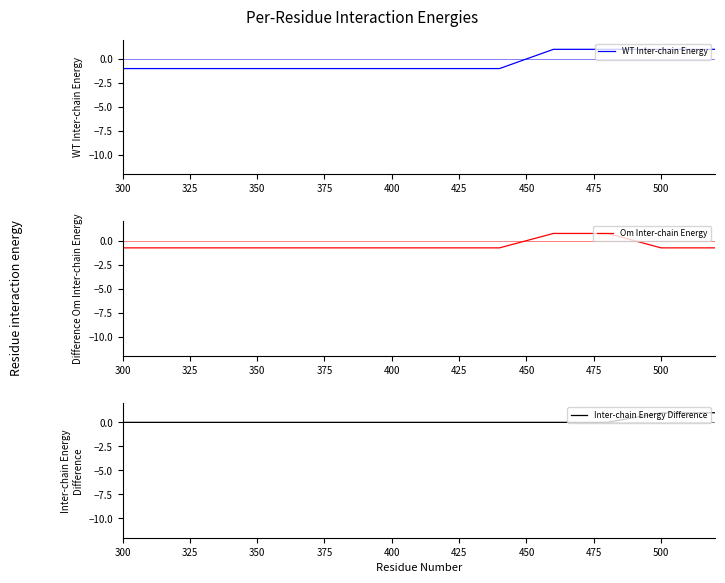

Reading right to left, what are all the values shown in this chart?

WT Inter-chain Energy: 1.0	1.0	1.0	1.0	-1.0	-1.0	-1.0	-1.0	-1.0	-1.0	-1.0	-1.0
Om Inter-chain Energy: -0.8	-0.8	0.8	0.8	-0.8	-0.8	-0.8	-0.8	-0.8	-0.8	-0.8	-0.8
Inter-chain Energy Difference: 1.0	1.0	0.0	0.0	0.0	0.0	0.0	0.0	0.0	0.0	0.0	0.0